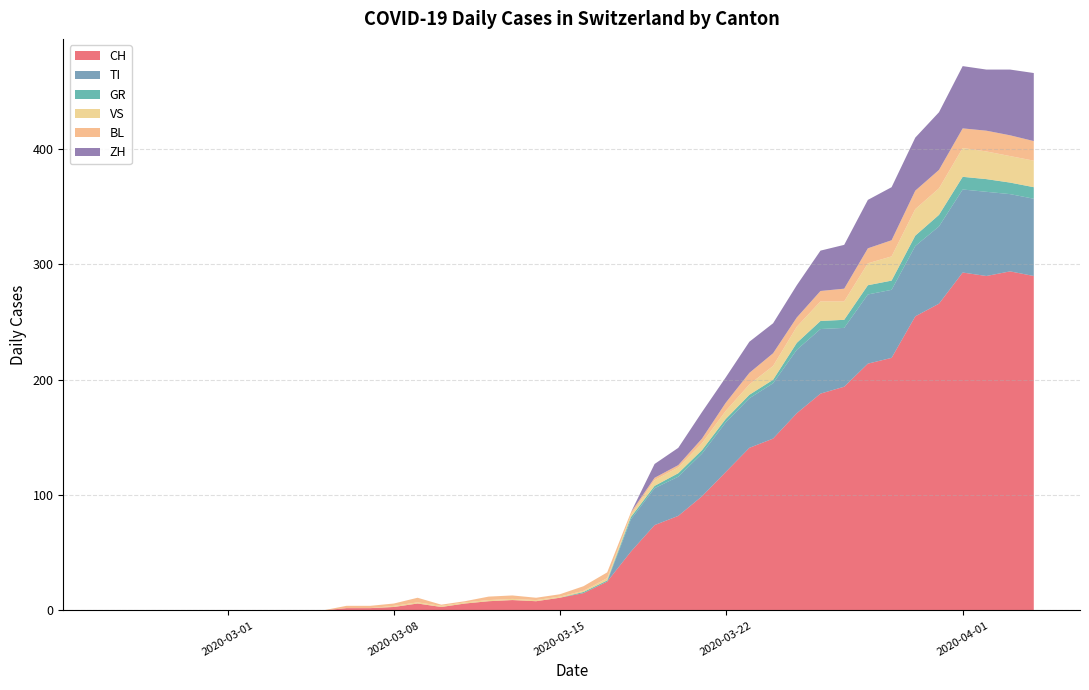

What is the maximum value for CH?

294